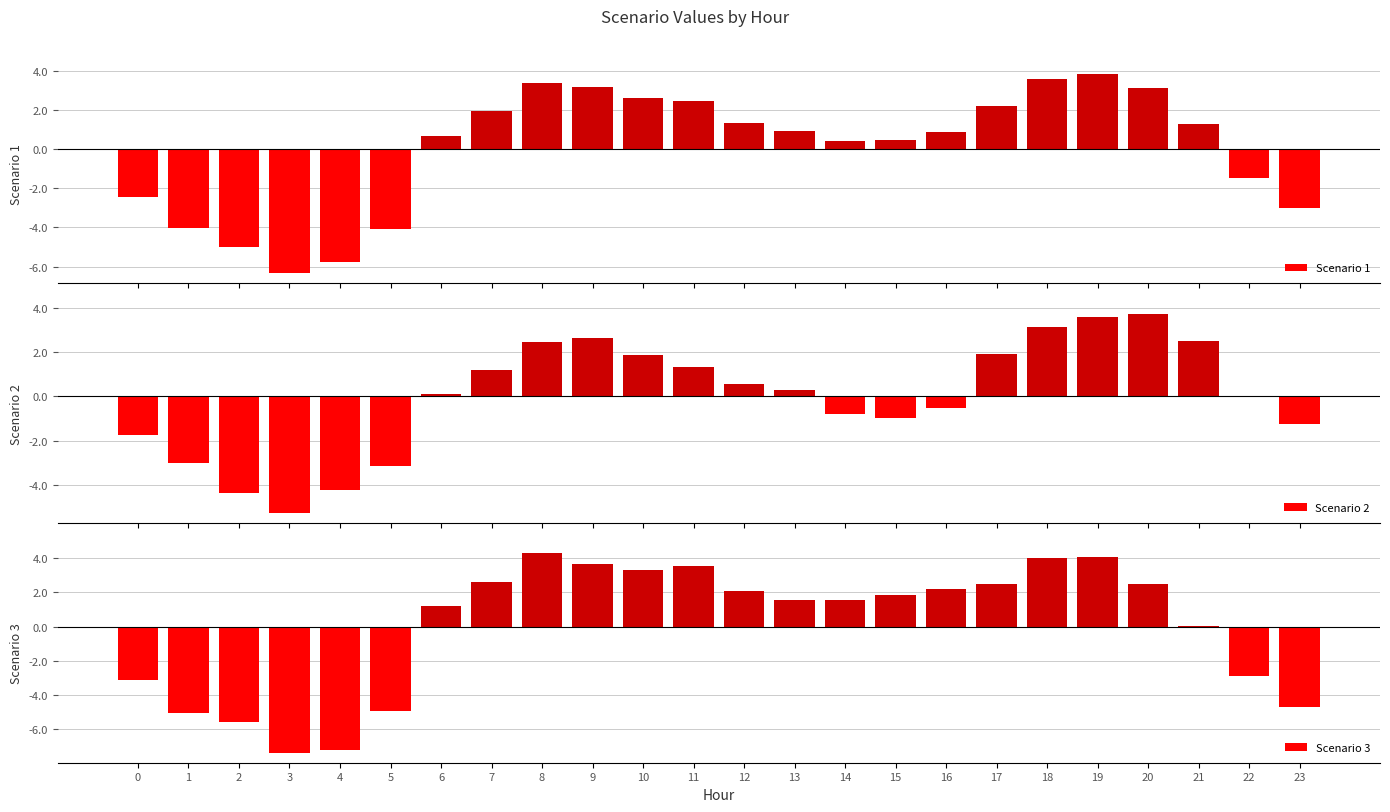

At which category is the sum across all series the highest?

19